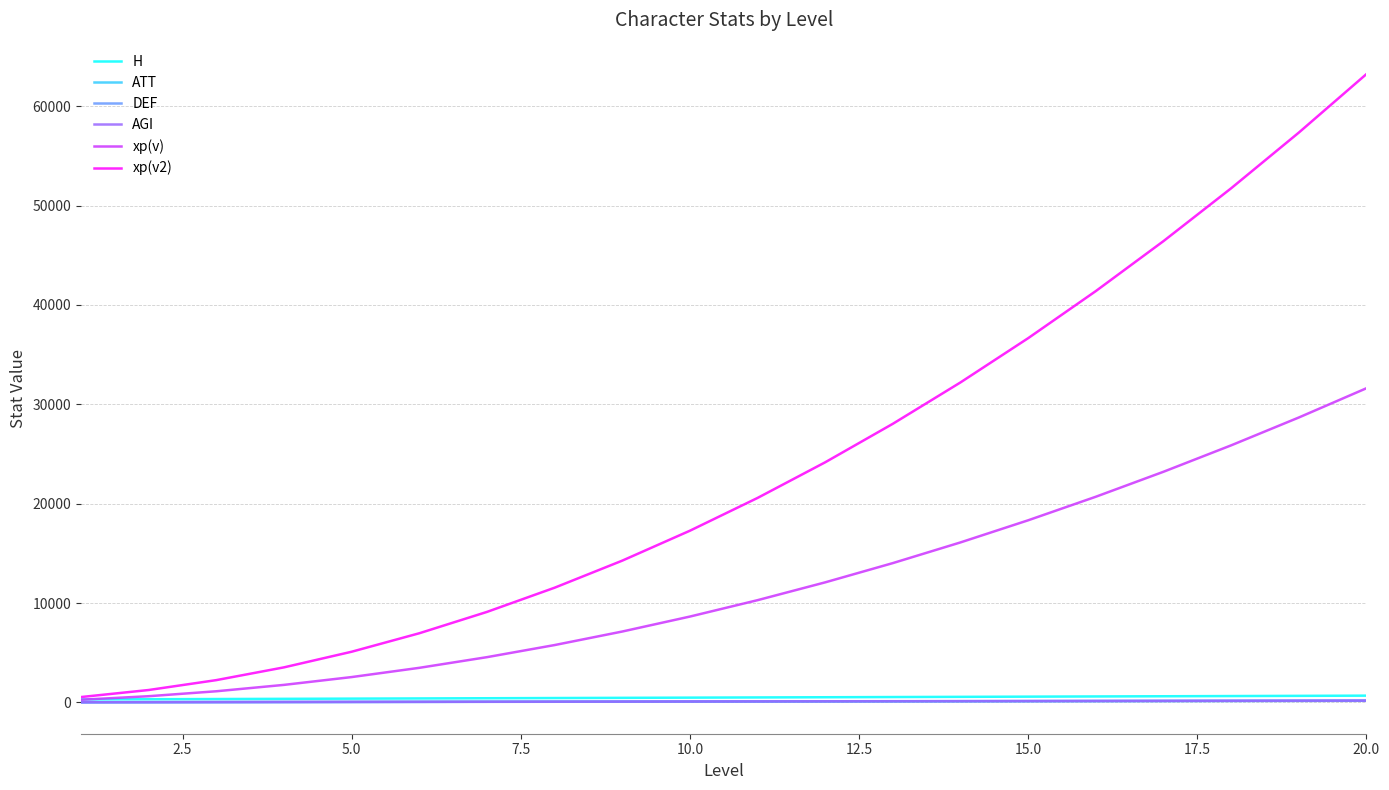

Which series has the largest range (max minus min)?

xp(v2)